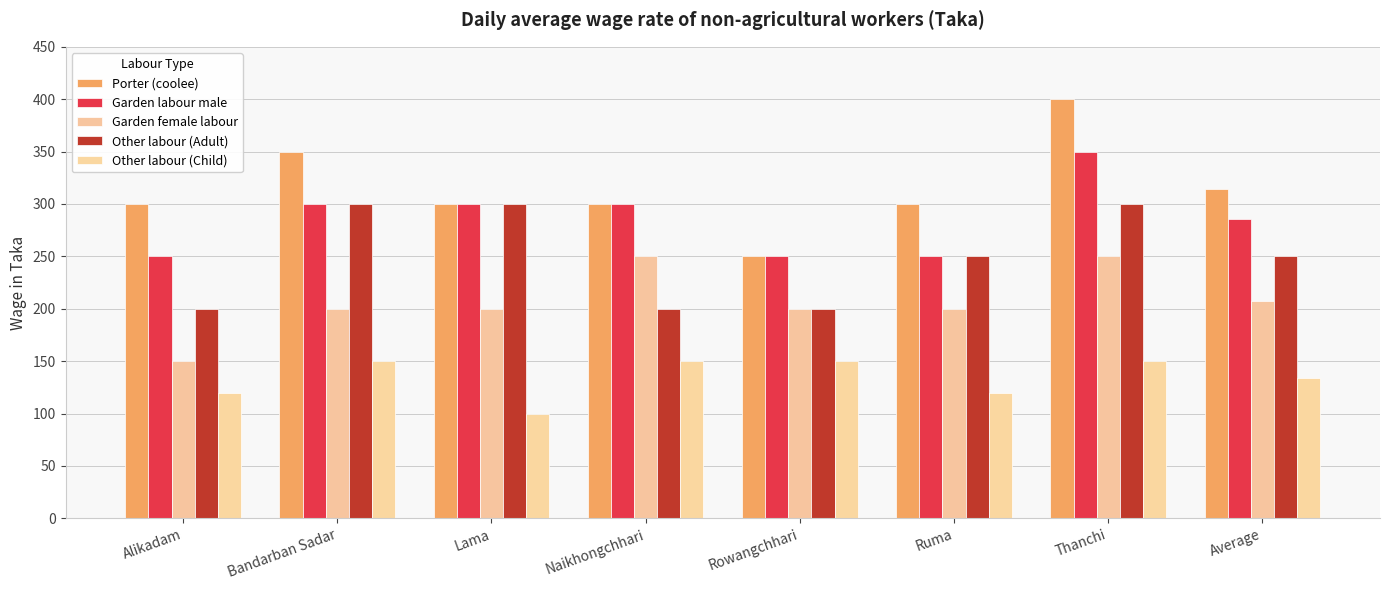

Rank the series by their maximum value, from lowest to highest.

Other labour (Child), Garden female labour, Other labour (Adult), Garden labour male, Porter (coolee)